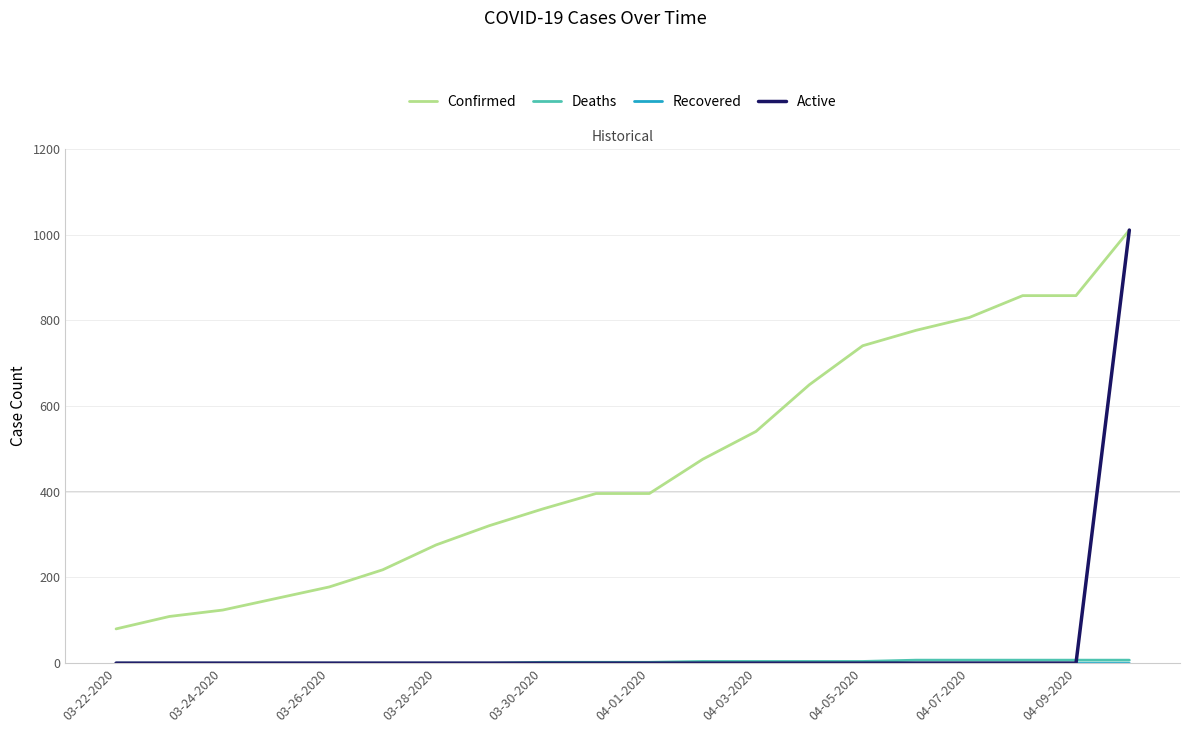

Which series has the widest spread of values?

Active